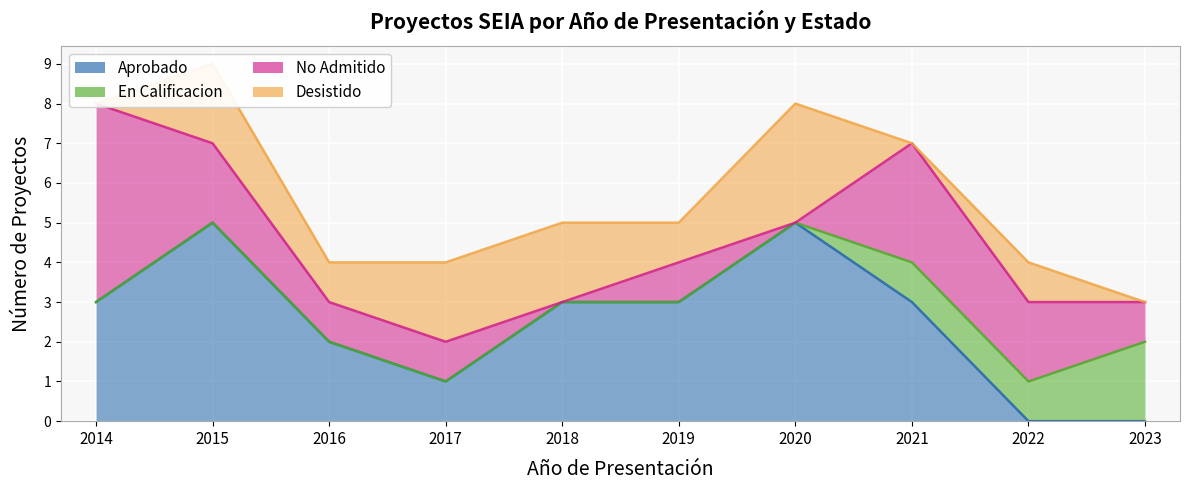

True or false: Aprobado and En Calificacion intersect in this chart.

True